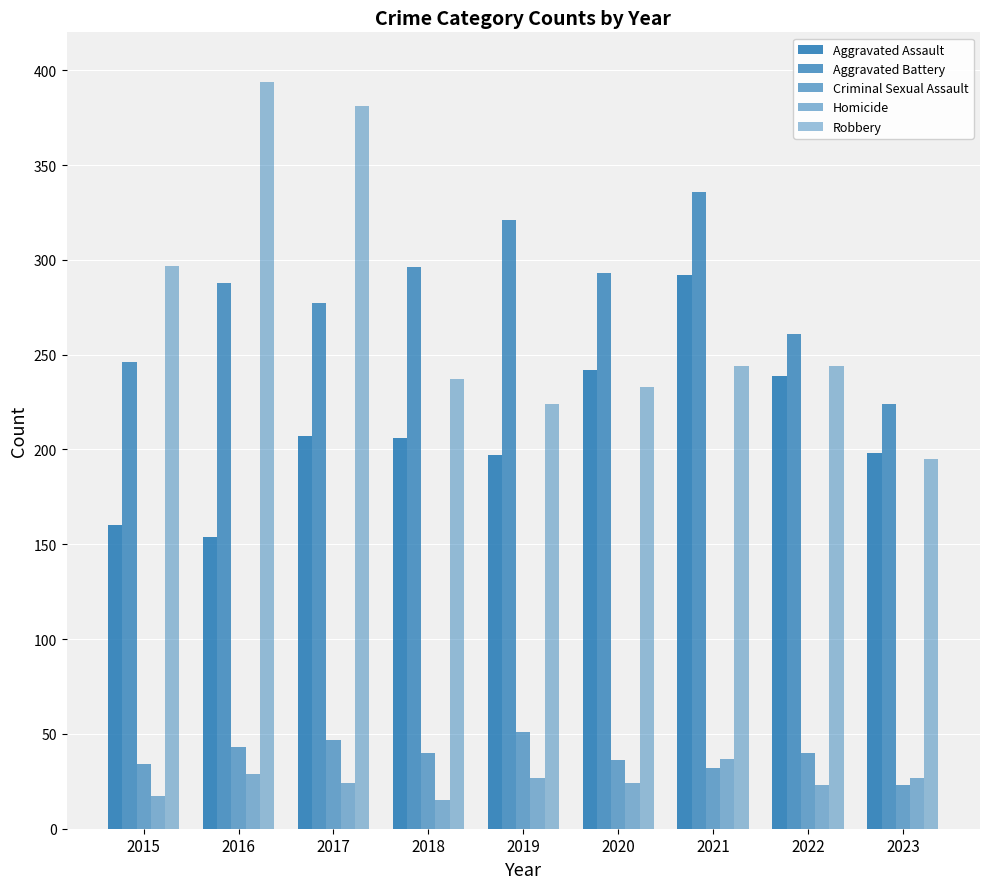

At which label does Aggravated Battery first exceed 288?

2018